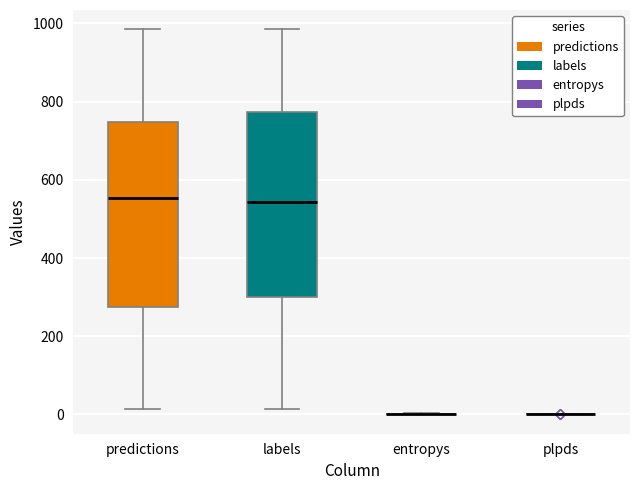

Reading left to right, transcribe this box plot: for each box, give where its median line is, the range the box spans, and where its two whiskers end, as read against the y-axis. The values are not printed on the chart, so give them approximately, as read against the axis.

predictions: median 560, box 280 to 740, whiskers 20 to 980
labels: median 540, box 300 to 780, whiskers 20 to 980
entropys: box collapsed to a line at 0, whiskers 0 to 0
plpds: box collapsed to a line at 0, whiskers 0 to 0